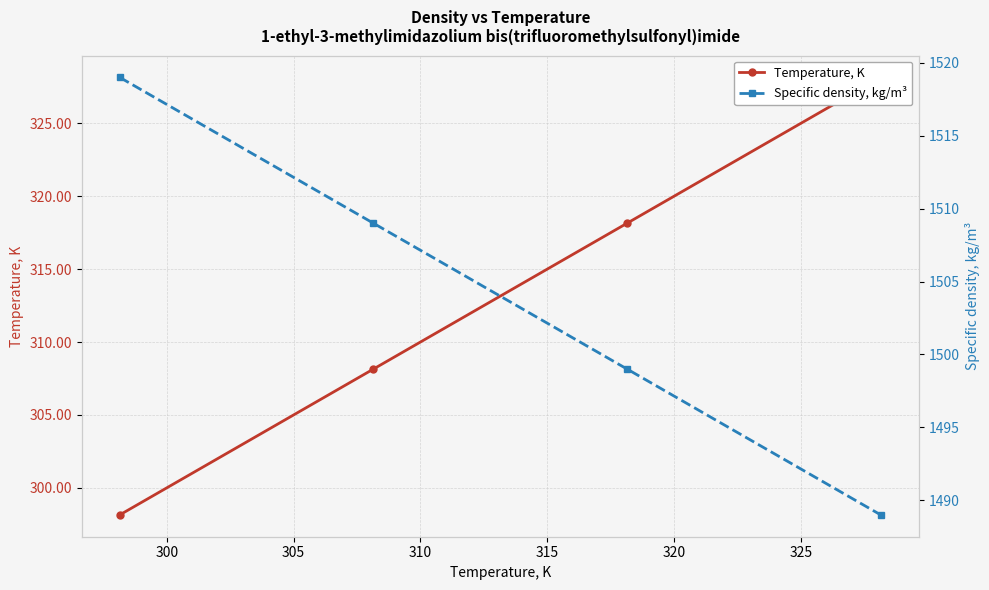

List the series in order of their overall mean, highest first.

Specific density, kg/m³, Temperature, K